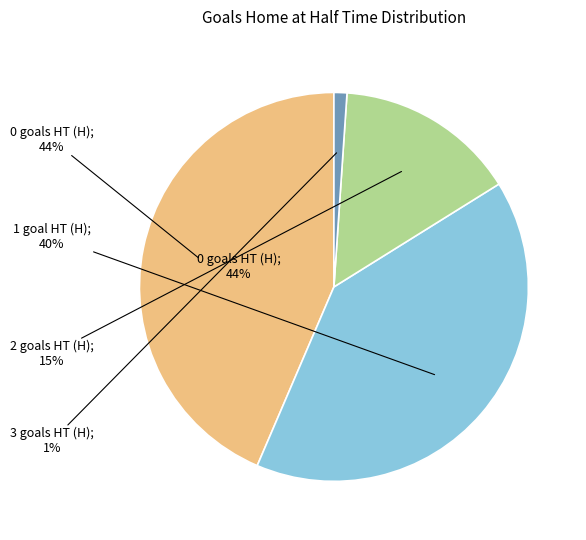

Does 3 represent more than half of the total?

No